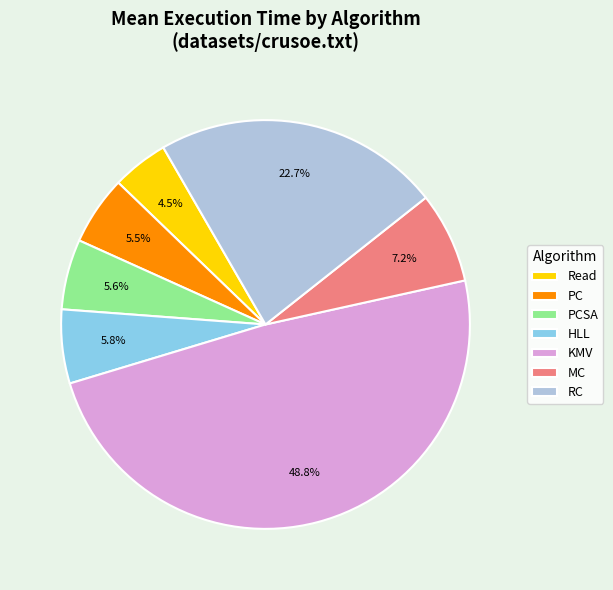

Is there a majority slice in this chart?

No